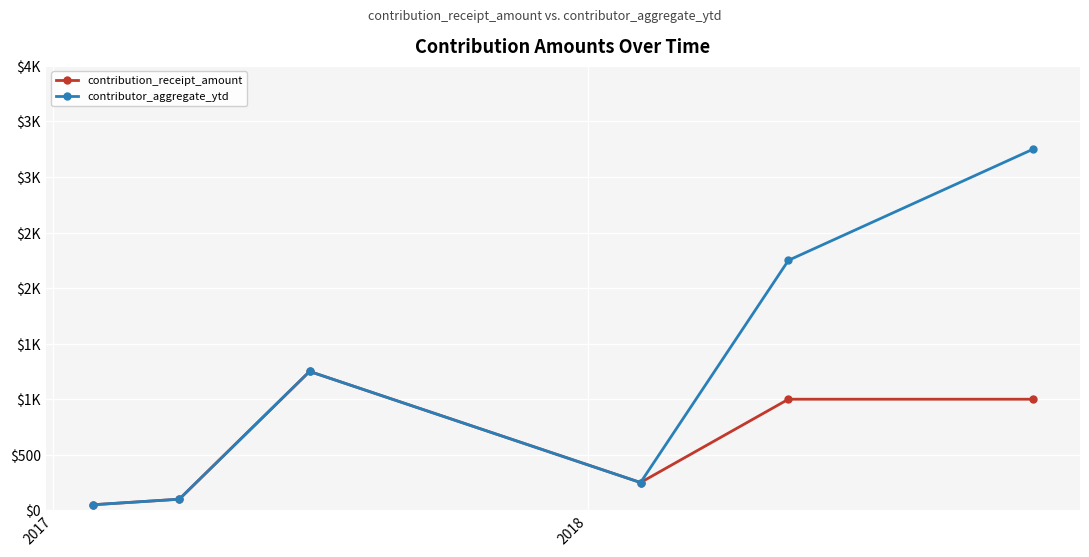

What are all the series names shown in the legend?

contribution_receipt_amount, contributor_aggregate_ytd